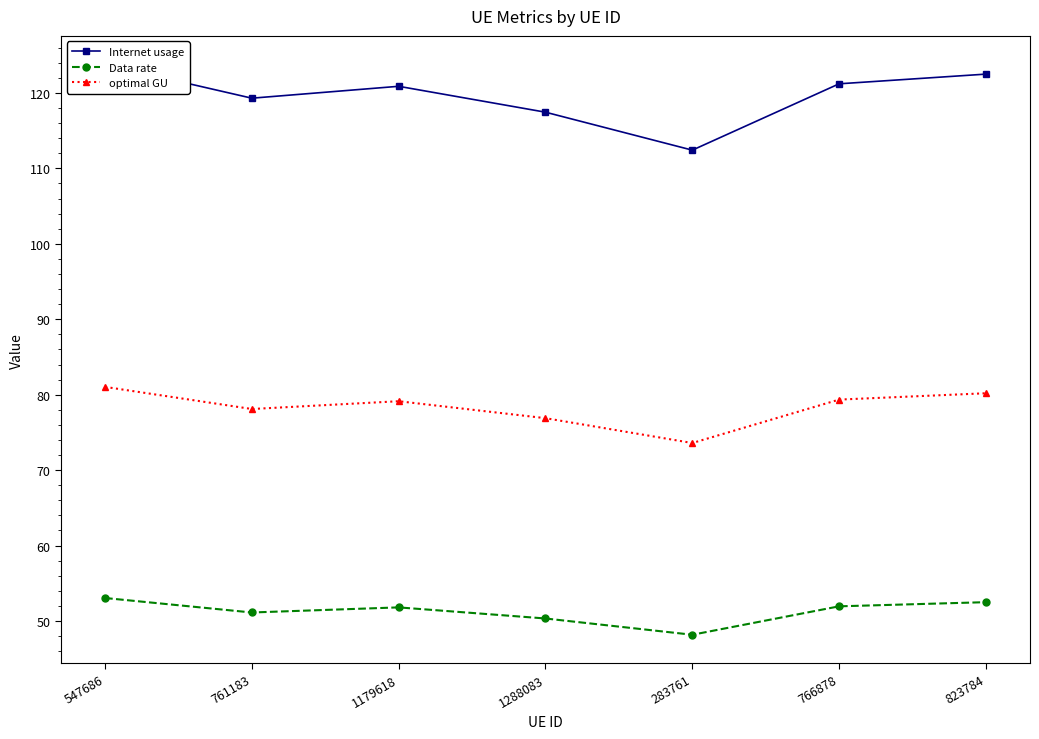

What is the average value of the Data rate series?

51.3